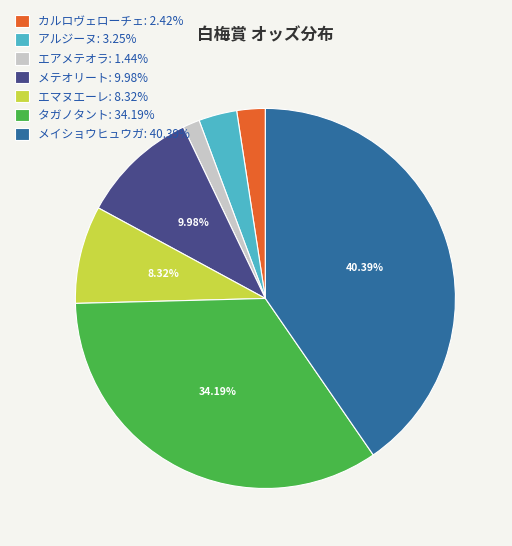

Which slice is the smallest?

エアメテオラ